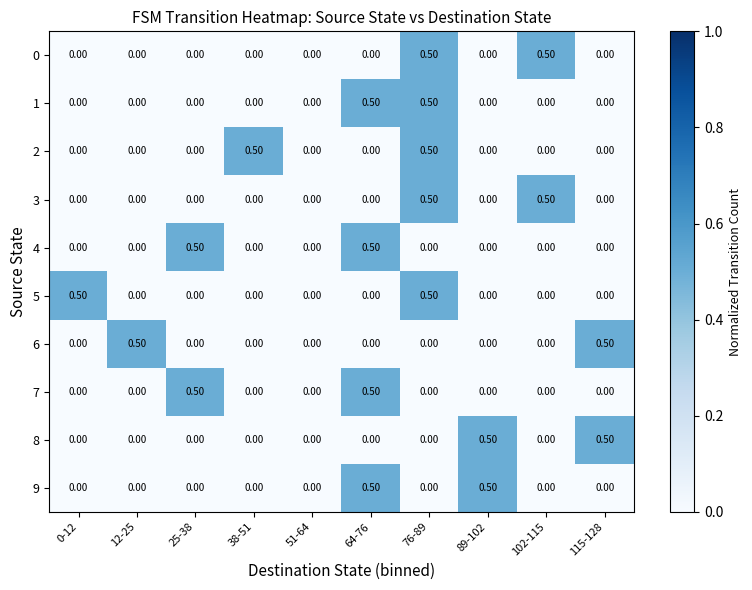

What is the difference between the second highest and second lowest values in the 0 series?

0.5